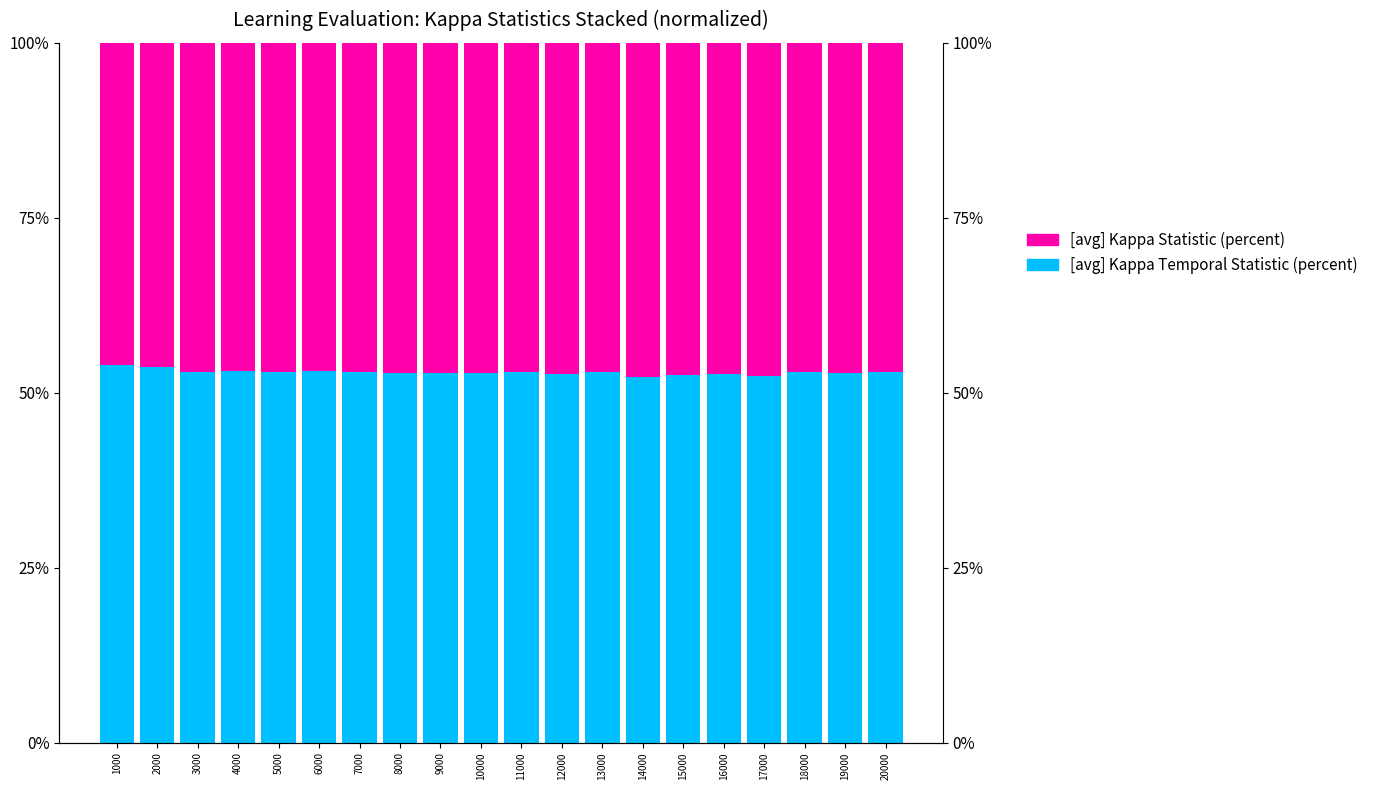

Which series has the largest total across all categories?

[avg] Kappa Temporal Statistic (percent)